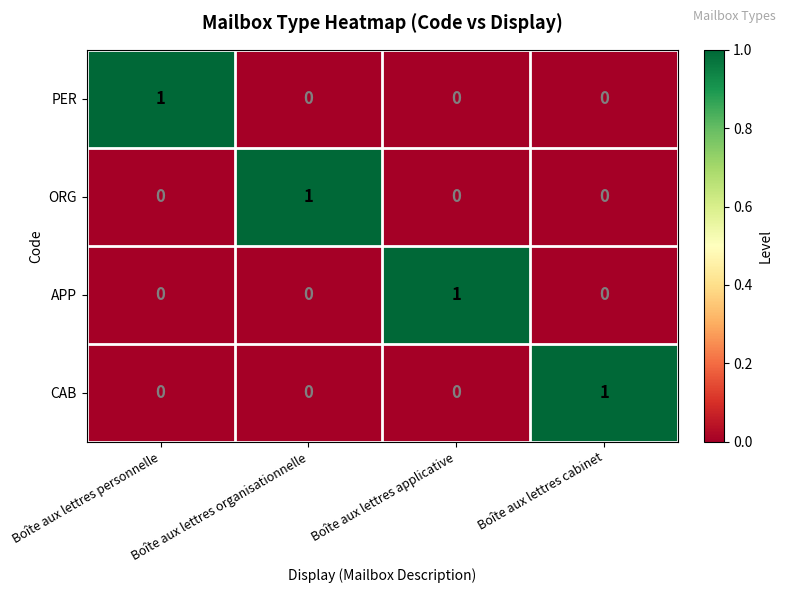

How many ORG values are between 0 and 1?

4